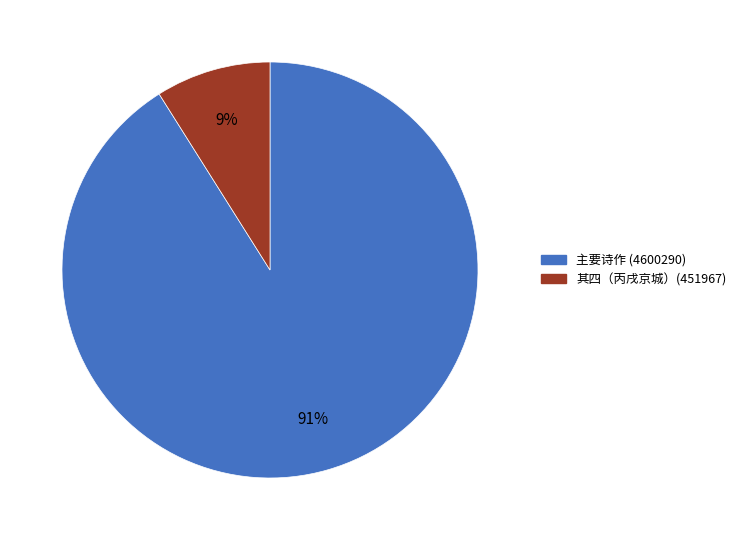

Is there a majority slice in this chart?

Yes